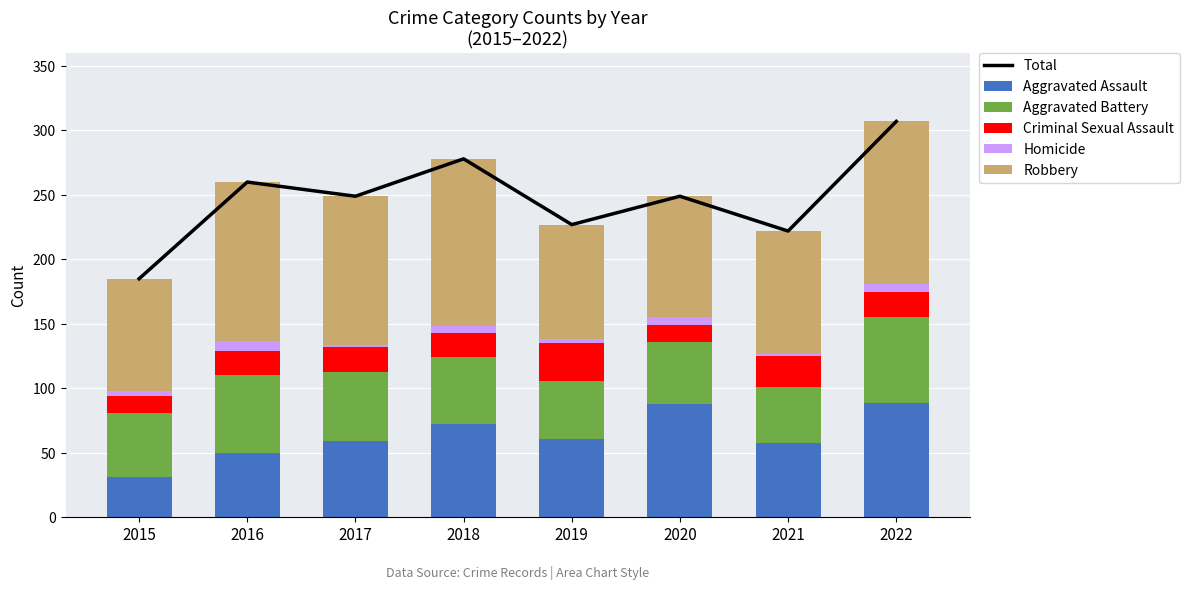

What is the maximum value shown in the chart?

307